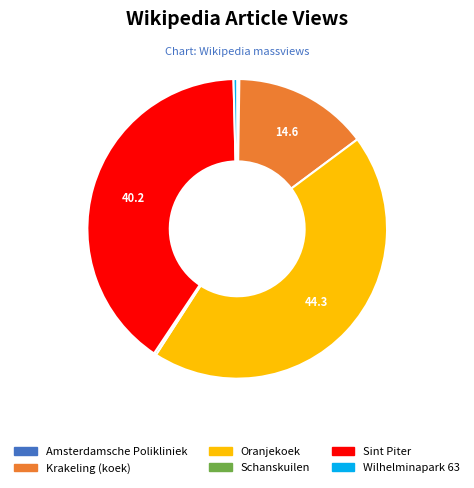

Does any single category account for the majority?

No